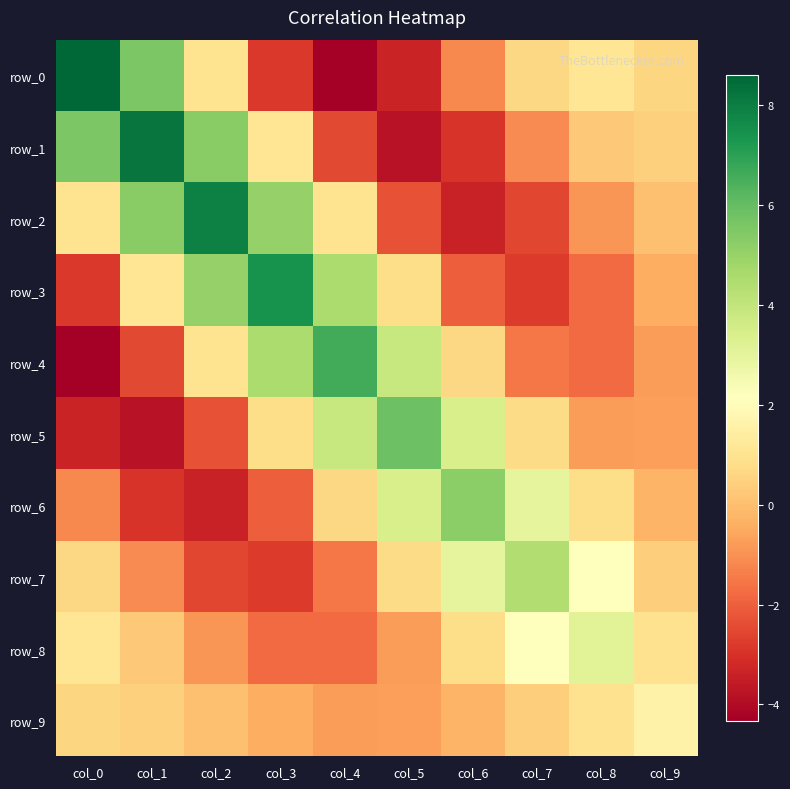

The row_9 series shows -0.3 at col_3. True or false?

False